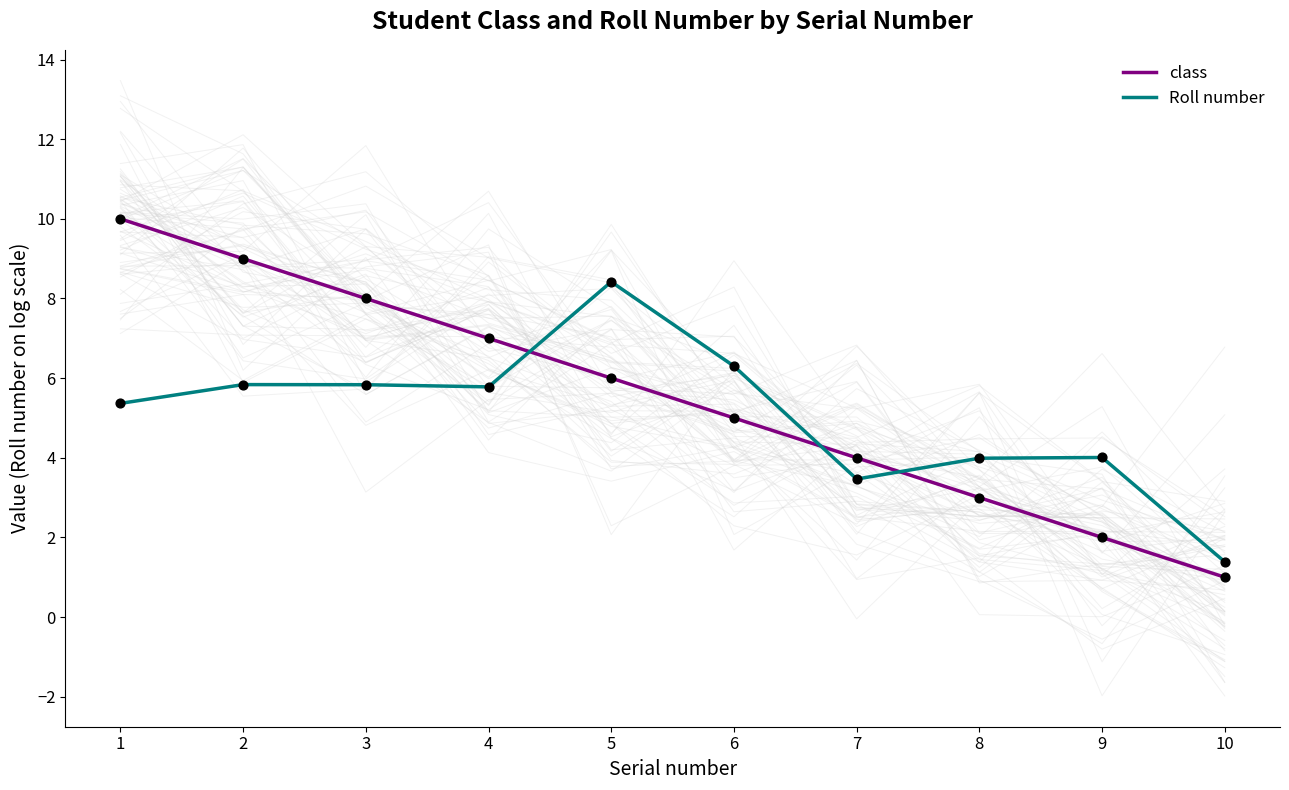

Which series has the largest total across all categories?

class